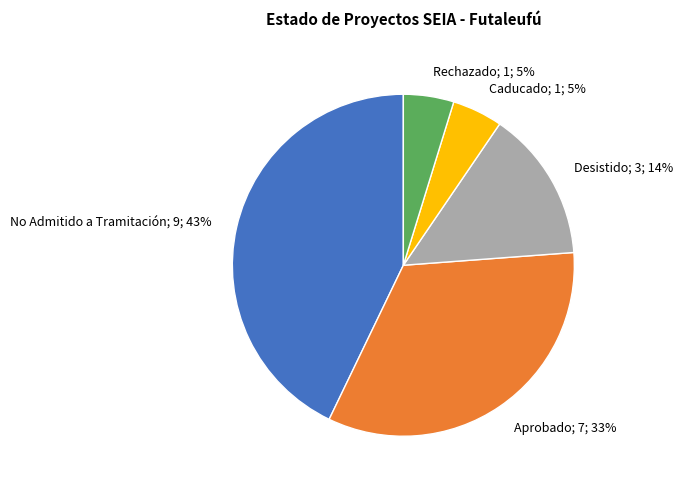

Is it true that Rechazado is 5% of the pie?

True